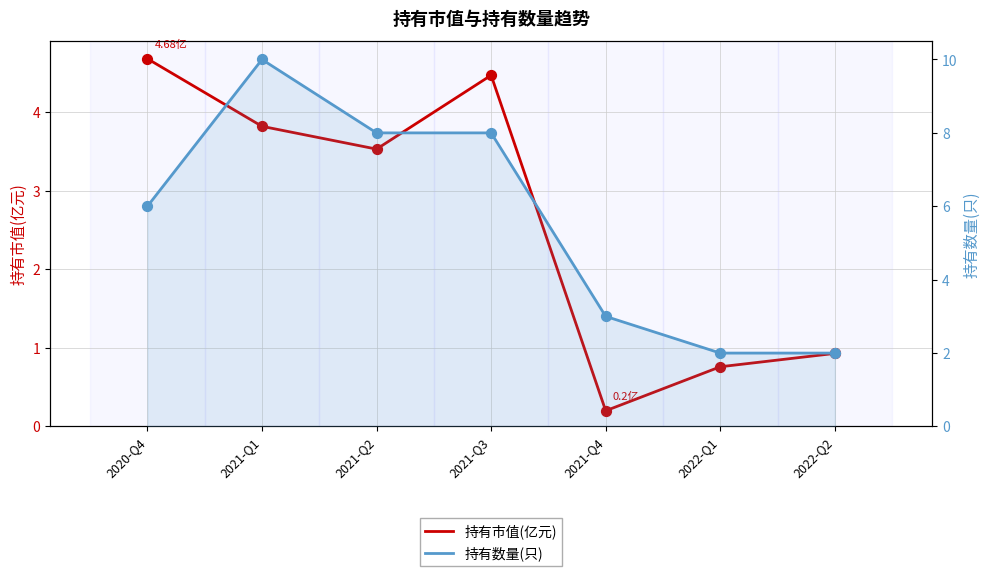

Which series has the largest total across all categories?

持有数量(只)